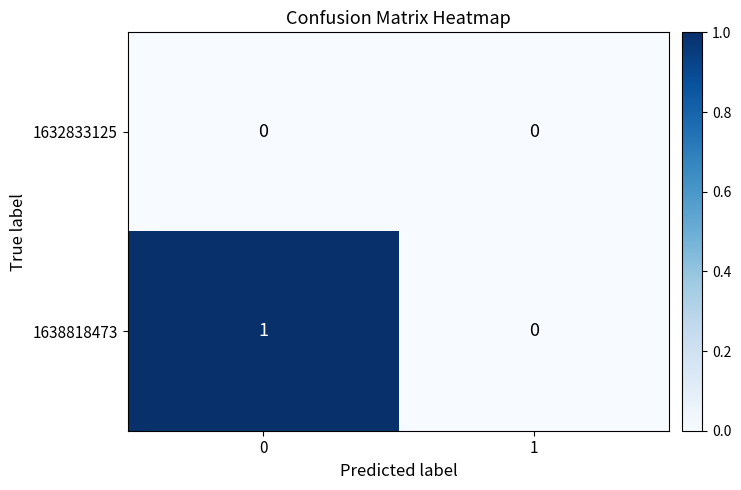

What is the total value across all series at 0?

1